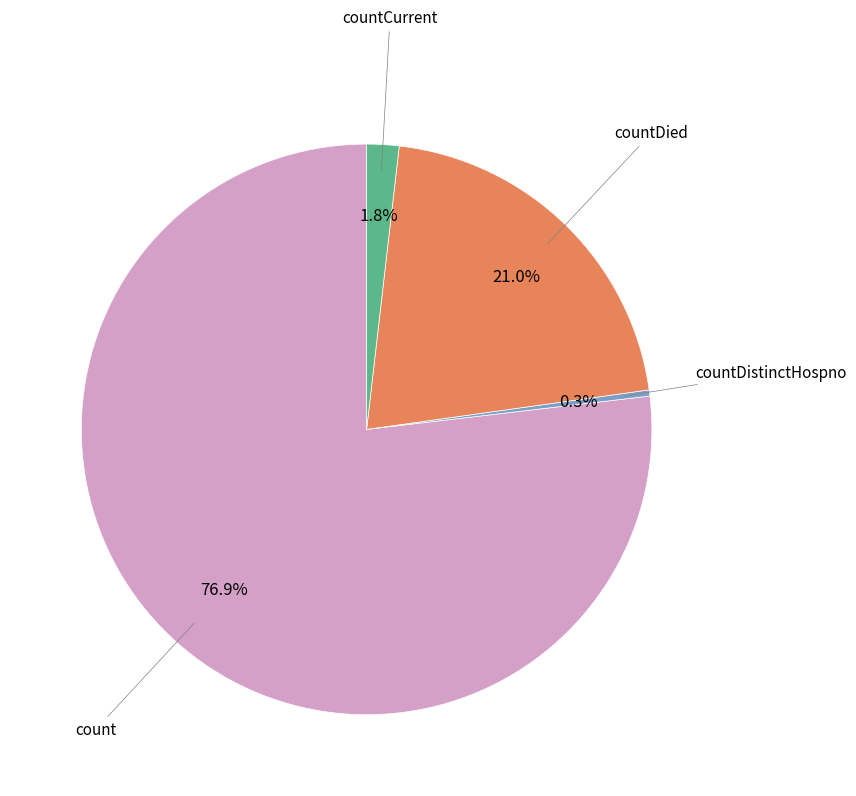

Is there any slice that represents more than half of the pie?

Yes